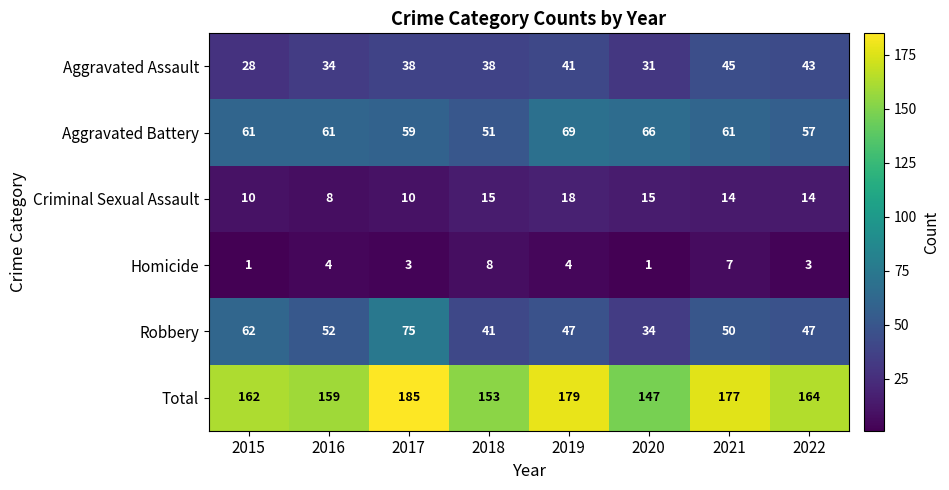

How many Aggravated Battery values are between 59 and 66?

5